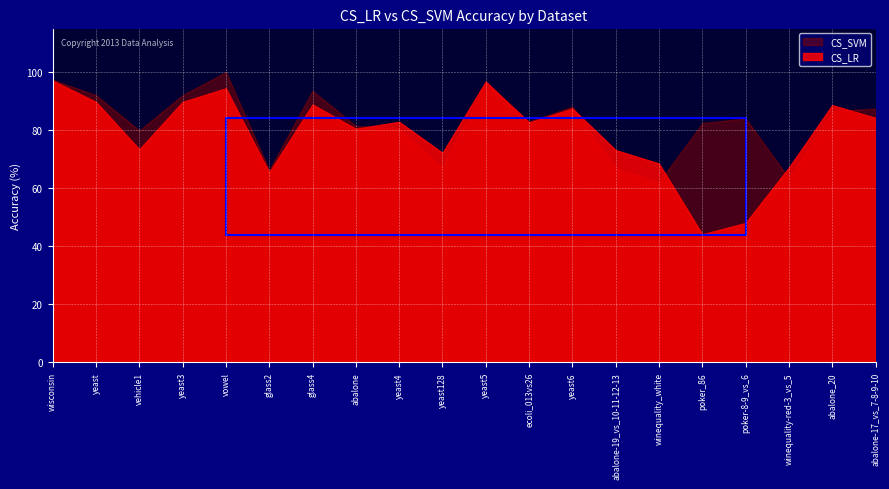

Reading left to right, transcribe all the data shown in this chart.

CS_LR: wisconsin=97.0	yeast=89.7	vehicle1=73.3	yeast3=89.7	vowel=94.3	glass2=65.4	glass4=88.8	abalone=80.4	yeast4=82.8	yeast128=72.1	yeast5=96.7	ecoli_013vs26=82.6	yeast6=87.4	abalone-19_vs_10-11-12-13=73.1	winequality_white=68.5	poker_86=44.1	poker-8-9_vs_6=48.0	winequality-red-3_vs_5=67.1	abalone_20=88.6	abalone-17_vs_7-8-9-10=84.2
CS_SVM: wisconsin=97.3	yeast=92.0	vehicle1=79.8	yeast3=92.0	vowel=99.9	glass2=66.2	glass4=93.5	abalone=81.4	yeast4=80.4	yeast128=67.1	yeast5=96.0	ecoli_013vs26=82.9	yeast6=88.0	abalone-19_vs_10-11-12-13=66.9	winequality_white=62.0	poker_86=82.3	poker-8-9_vs_6=84.0	winequality-red-3_vs_5=63.3	abalone_20=86.4	abalone-17_vs_7-8-9-10=87.4